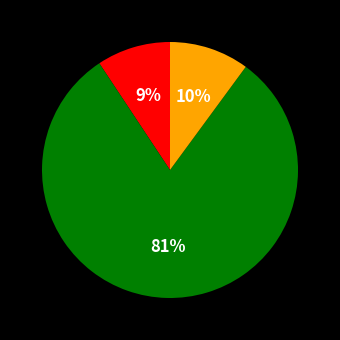

Does any single category account for the majority?

Yes